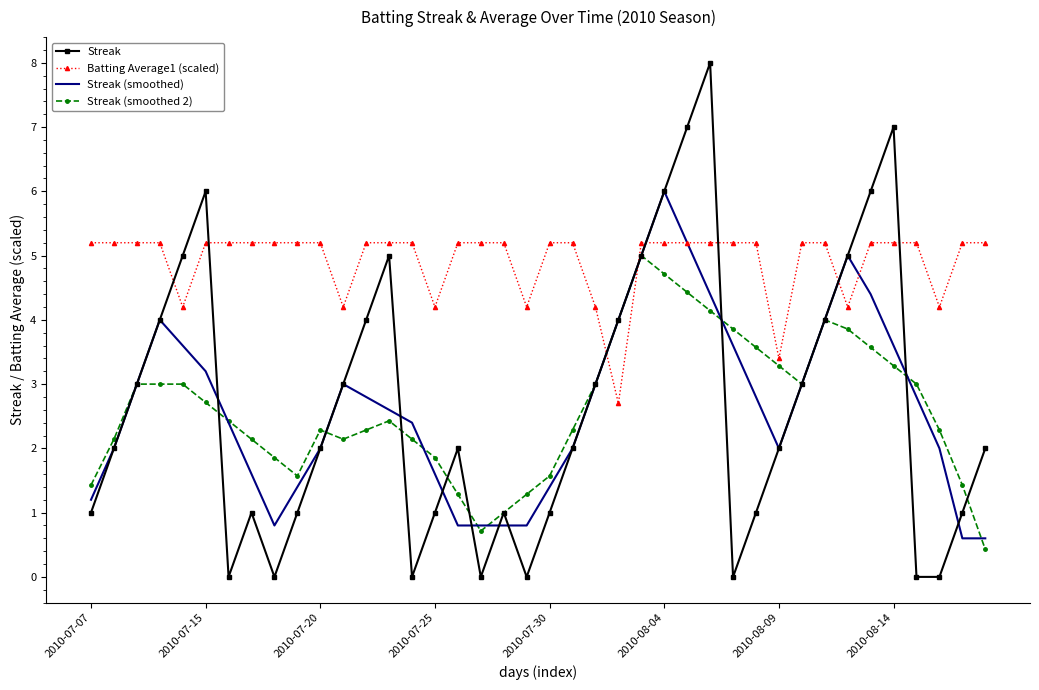

Which series has the widest spread of values?

Streak